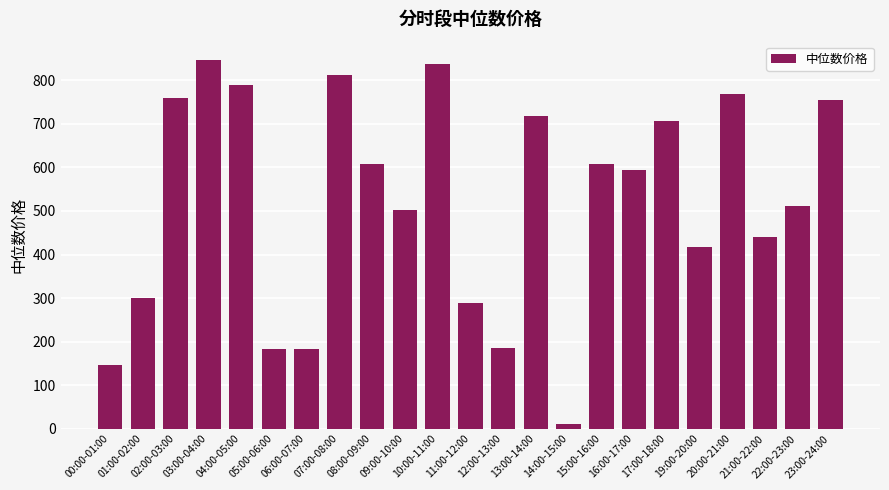

True or false: the data shows 607.3 at 08:00-09:00.

True